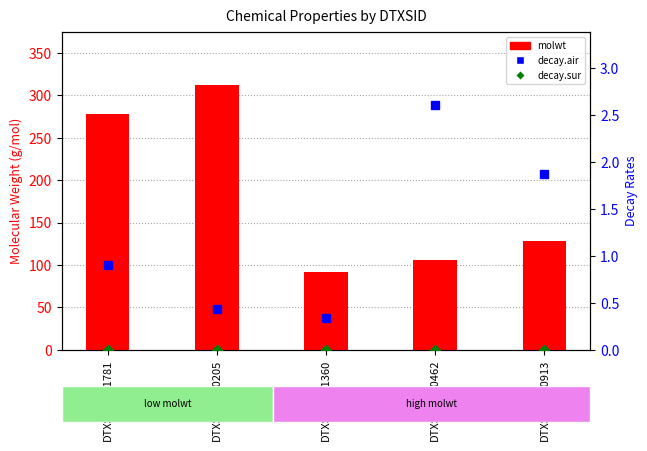

Reading left to right, transcribe all the data shown in this chart.

molwt: 278.4	312.4	92.1	106.1	128.2
decay.air: 0.9	0.4	0.3	2.6	1.9
decay.sur: 0.0	0.0	0.0	0.0	0.0